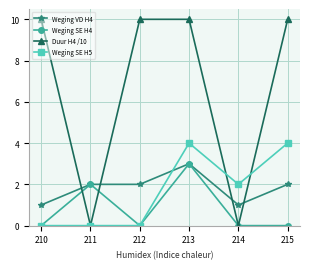

At how many categories does at least one series exceed 4?

4